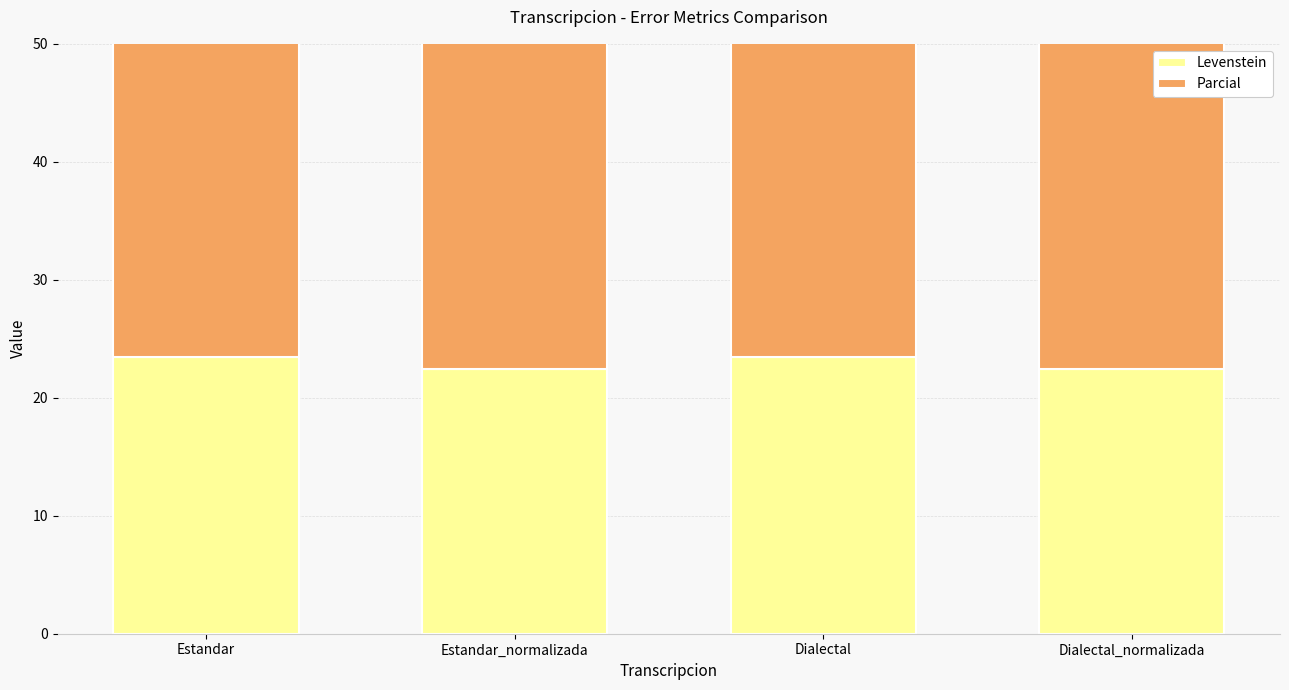

Count the number of data series in this chart.

2